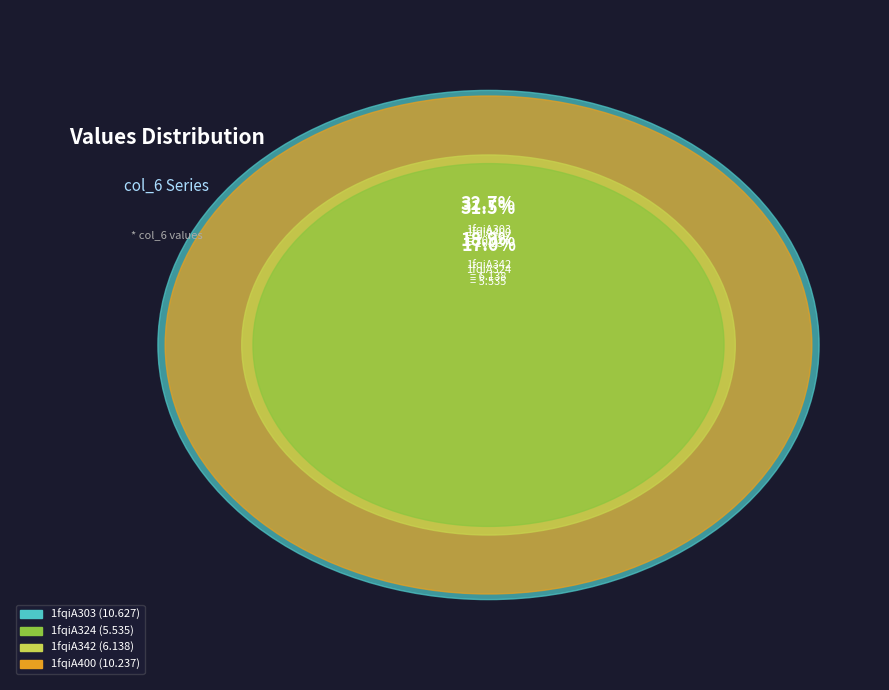

Does 1fqiA303 account for over 50% of the chart?

No